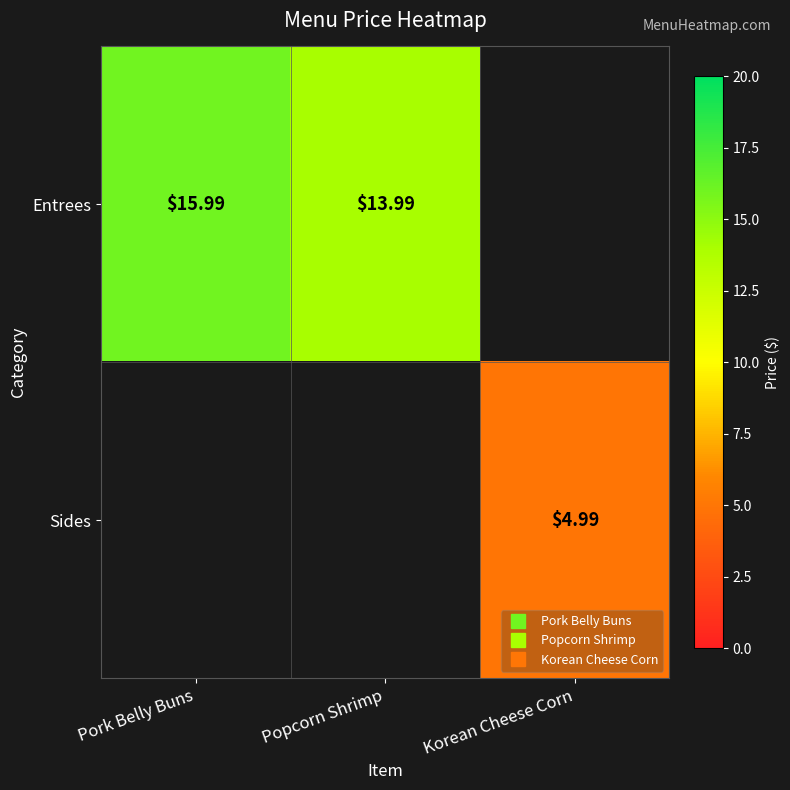

At which category does the chart reach its minimum across all series?

Korean Cheese Corn